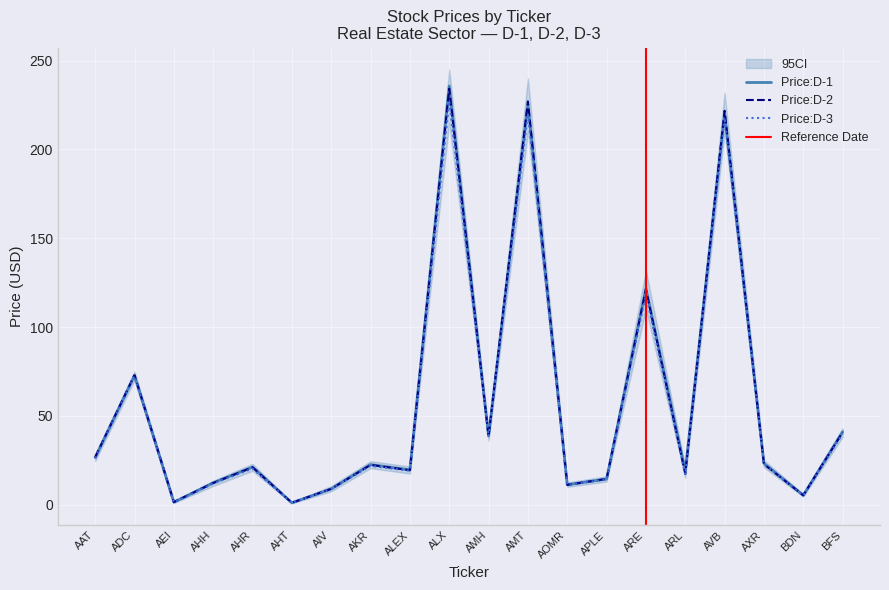

True or false: Price:D-3 has a value of 8.8 at AIV.

True